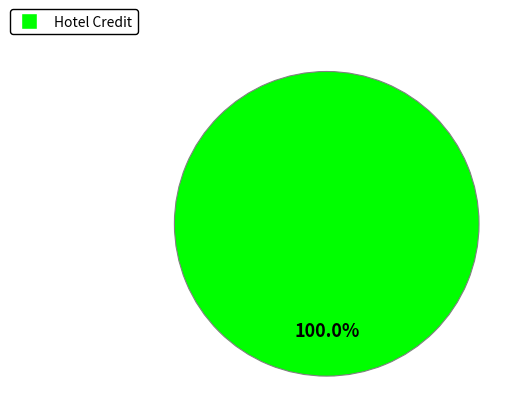

Is there a majority slice in this chart?

Yes